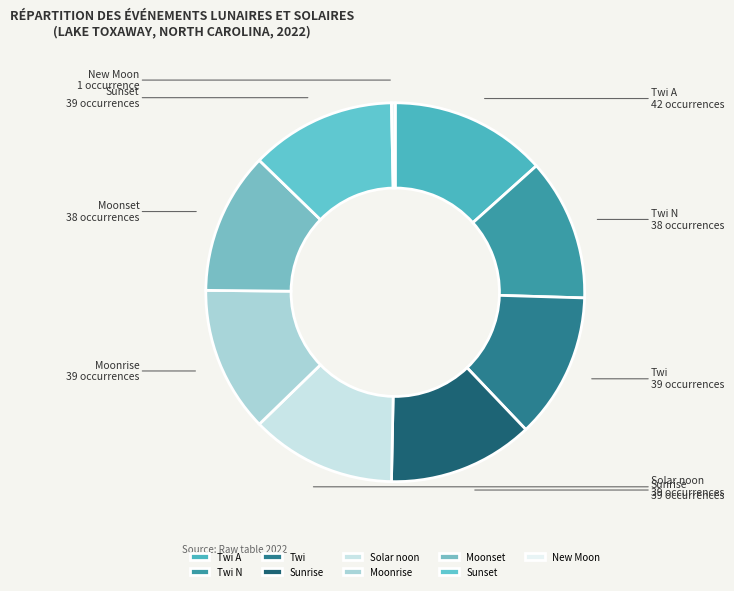

How many segments does this pie chart have?

9